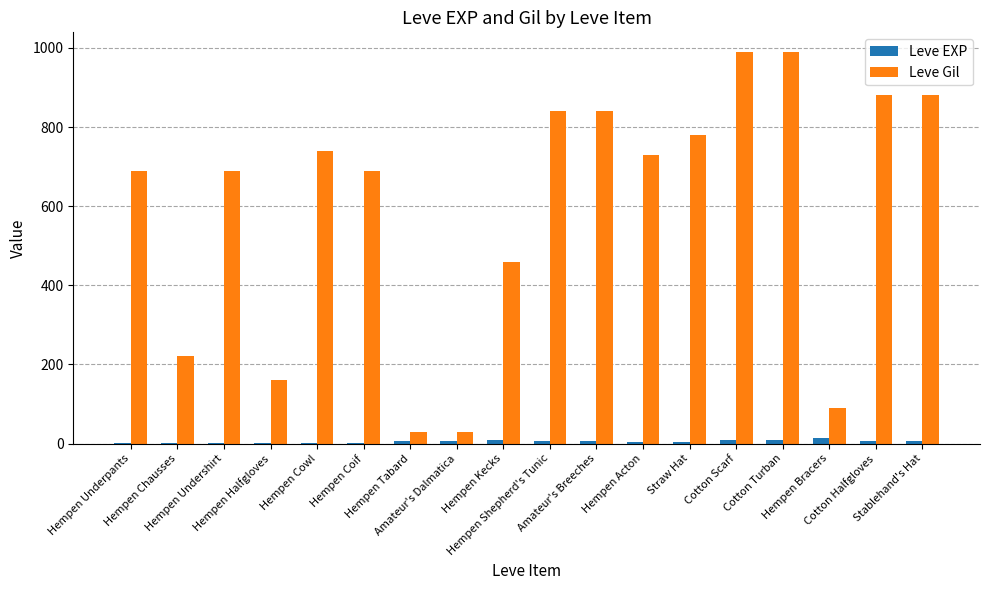

Which series has the largest total across all categories?

Leve Gil